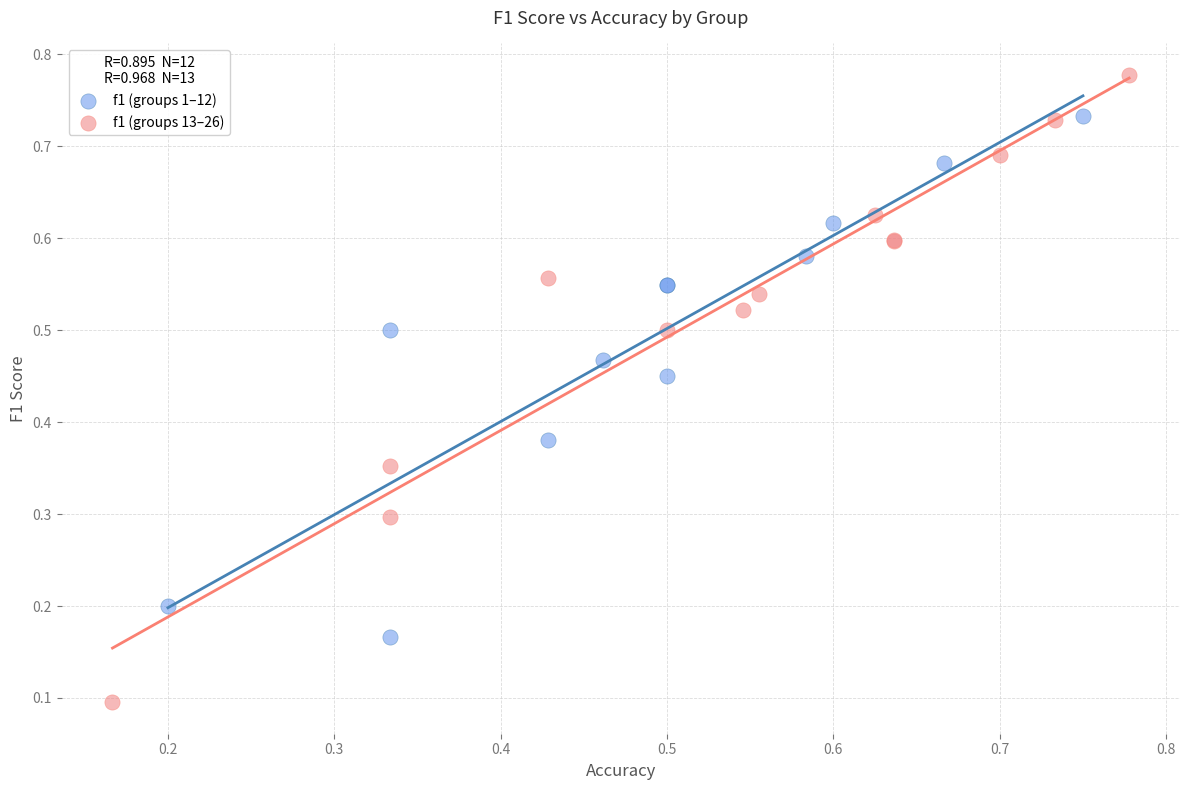

Which series has the largest Y range (max minus min)?

f1 (groups 13–26)